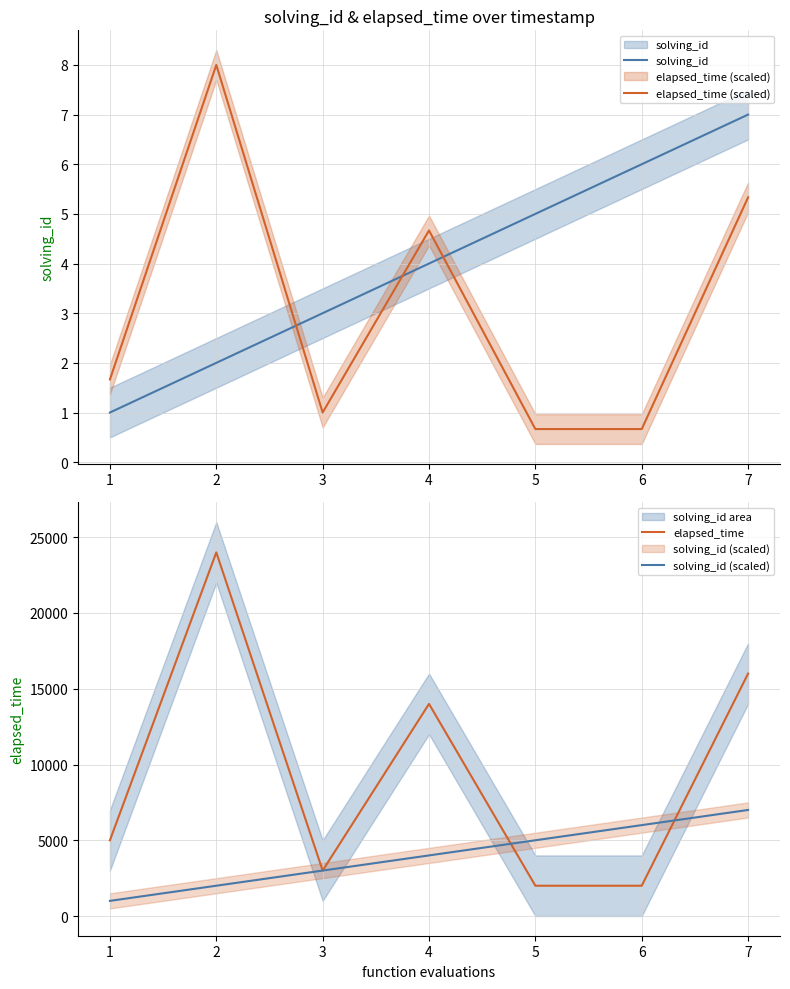

Reading left to right, transcribe all the data shown in this chart.

solving_id: 1=1.0	2=2.0	3=3.0	4=4.0	5=5.0	6=6.0	7=7.0
elapsed_time (scaled): 1=1.7	2=8.0	3=1.0	4=4.7	5=0.7	6=0.7	7=5.3
elapsed_time: 1=5000.0	2=24000.0	3=3000.0	4=14000.0	5=2000.0	6=2000.0	7=16000.0
solving_id (scaled): 1=1000.0	2=2000.0	3=3000.0	4=4000.0	5=5000.0	6=6000.0	7=7000.0